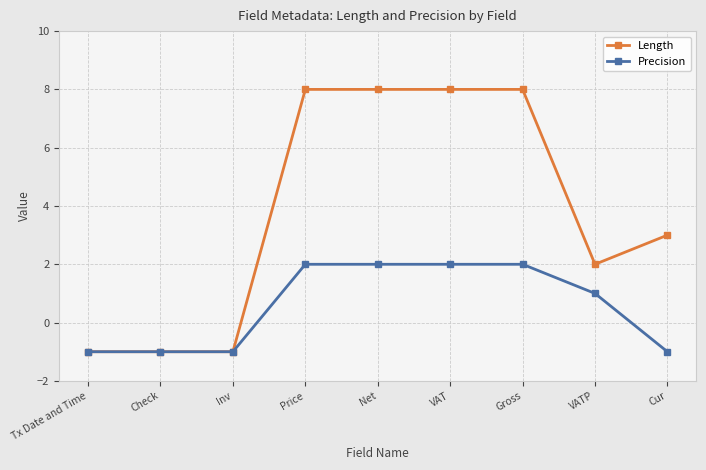

At how many categories does at least one series exceed 6?

4